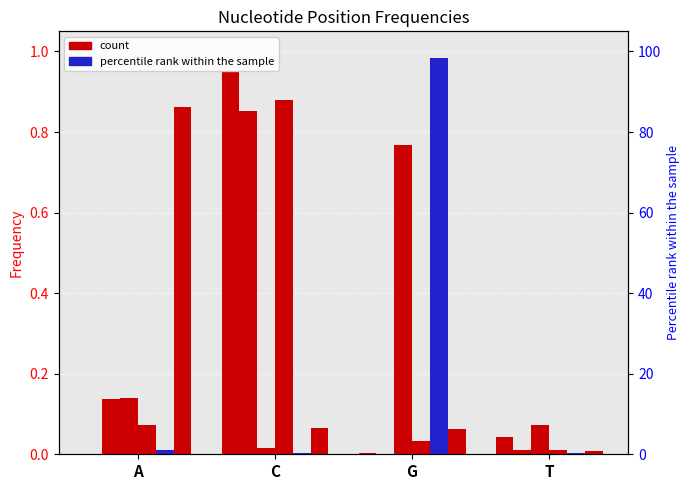

What is the total value across all series at A?

1.2